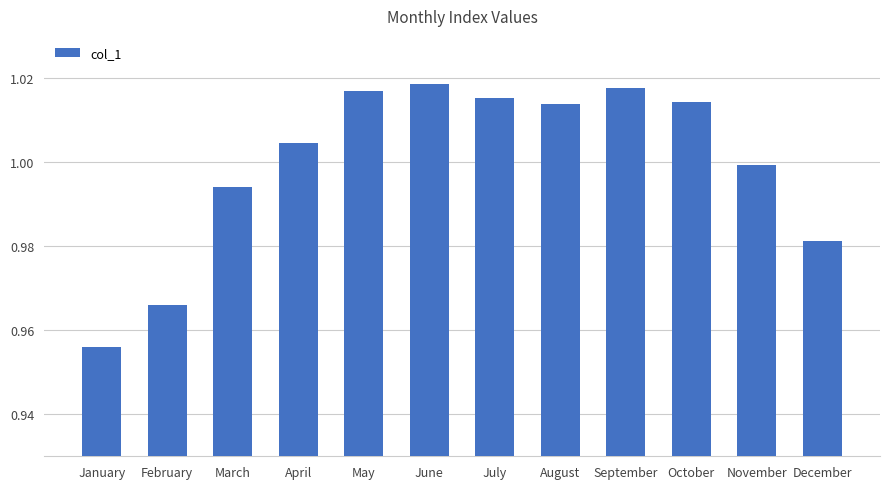

Which category has the lowest value across all series?

January